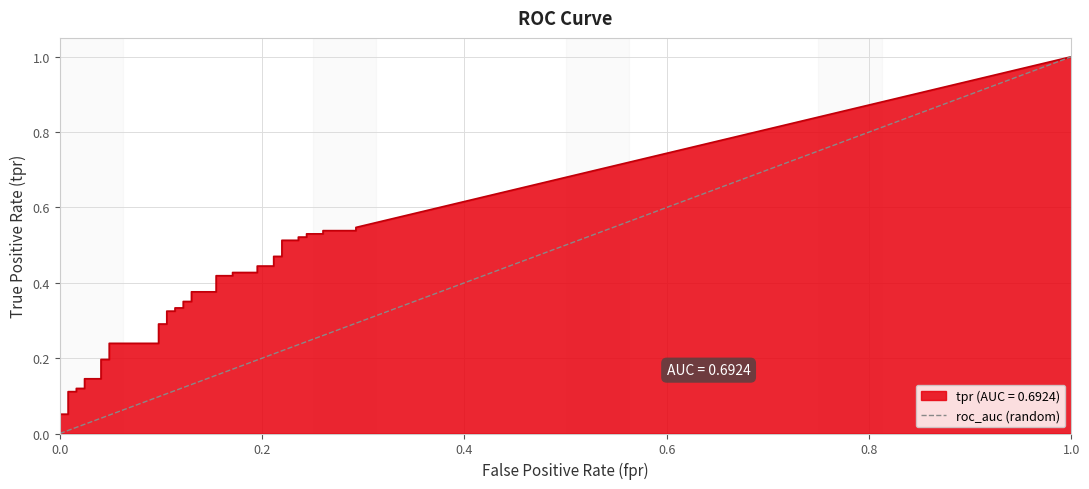

What is the maximum value shown in the chart?

1